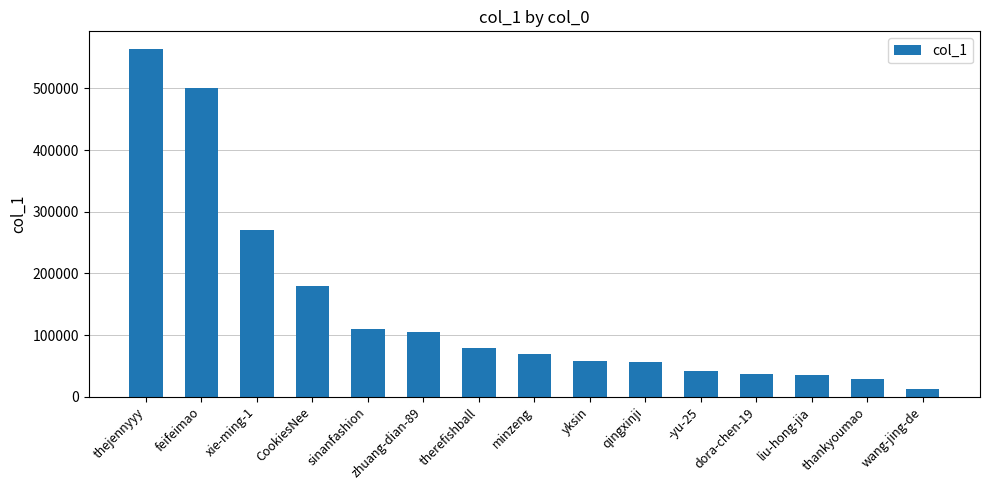

What is the minimum value shown in the chart?

13080